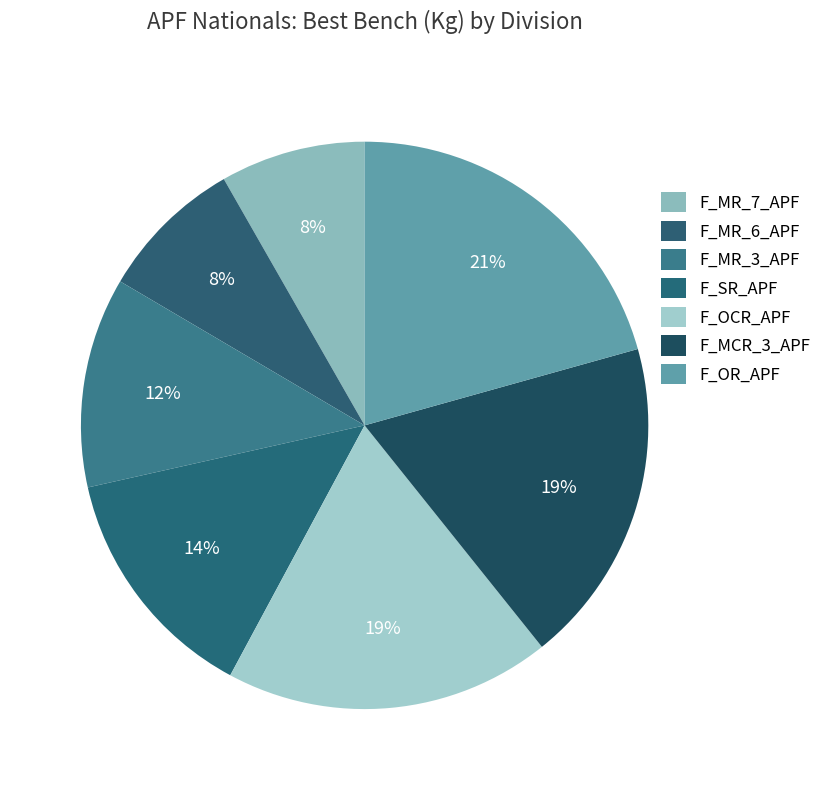

What percentage is NOT represented by F_MCR_3_APF?

81.4%